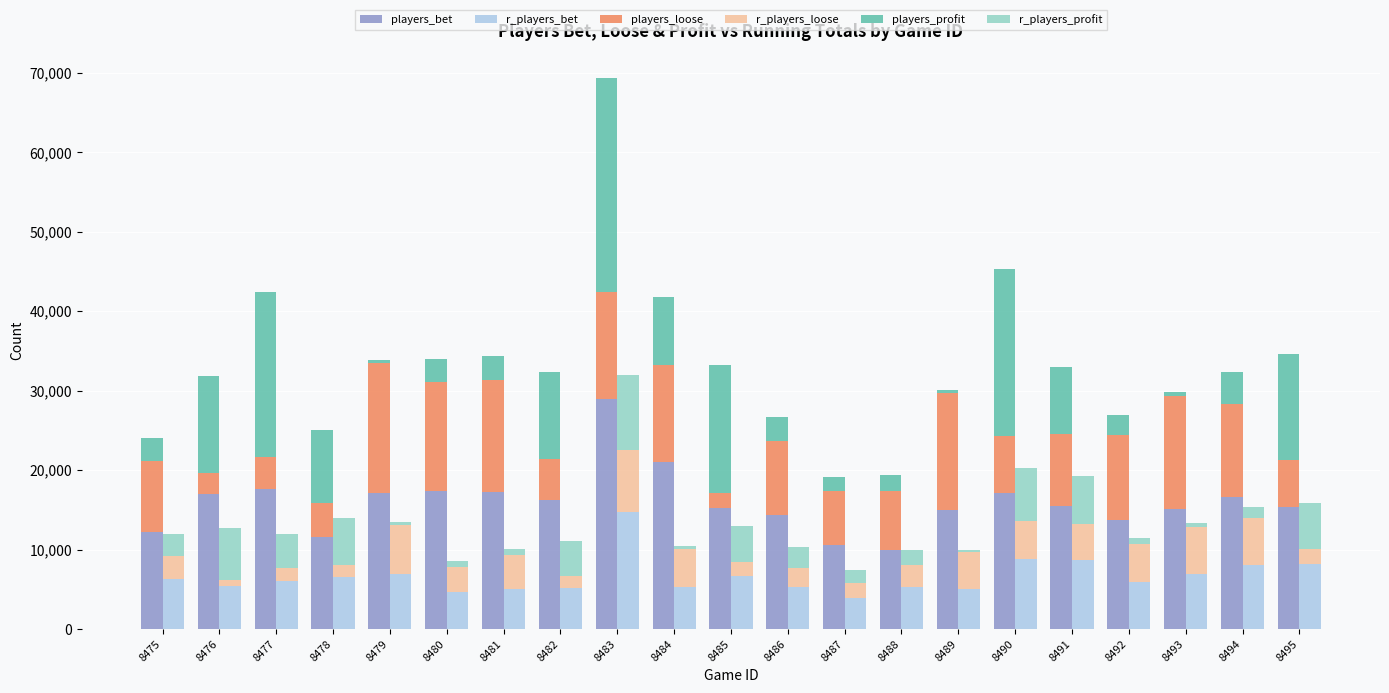

Reading left to right, what are all the values shown in this chart?

players_bet: 12263	17046	17593	11566	17062	17338	17272	16250	28887	21052	15249	14299	10546	9925	15036	17126	15508	13767	15149	16629	15356
r_players_bet: 6272	5407	6005	6559	6868	4608	5090	5158	14781	5233	6614	5320	3935	5247	5006	8767	8676	5968	6949	8120	8126
players_loose: 8901	2581	4105	4287	16402	13723	14111	5194	13512	12178	1860	9326	6821	7440	14693	7124	9068	10642	14116	11718	5902
r_players_loose: 2910	769	1690	1484	6208	3248	4184	1568	7694	4883	1860	2365	1900	2761	4663	4875	4556	4684	5915	5828	1962
players_profit: 2830	12158	20689	9133	407	2912	2956	10908	26914	8518	16060	3095	1703	1996	328	21036	8376	2521	524	3951	13400
r_players_profit: 2830	6508	4301	5915	407	747	791	4356	9510	335	4501	2591	1601	1996	328	6570	6056	755	524	1436	5743